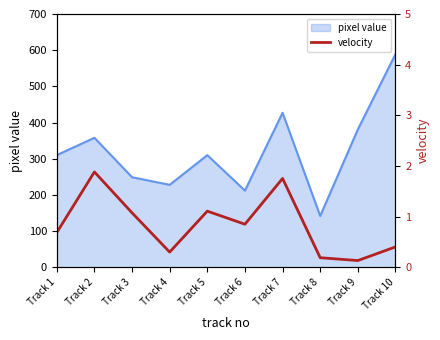

At which label does pixel value reach its peak?

Track 10